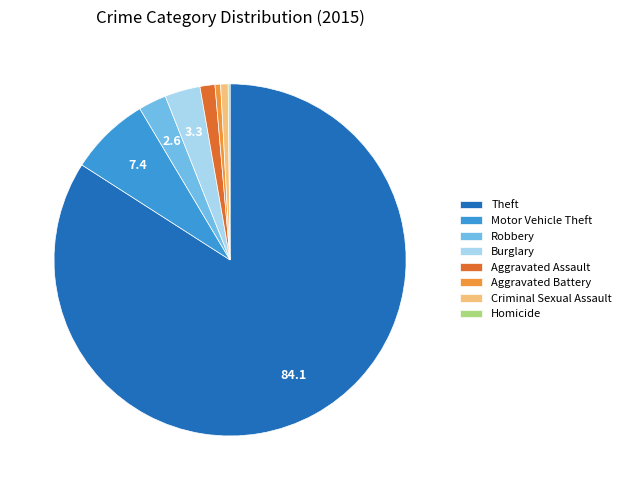

Is there a majority slice in this chart?

Yes